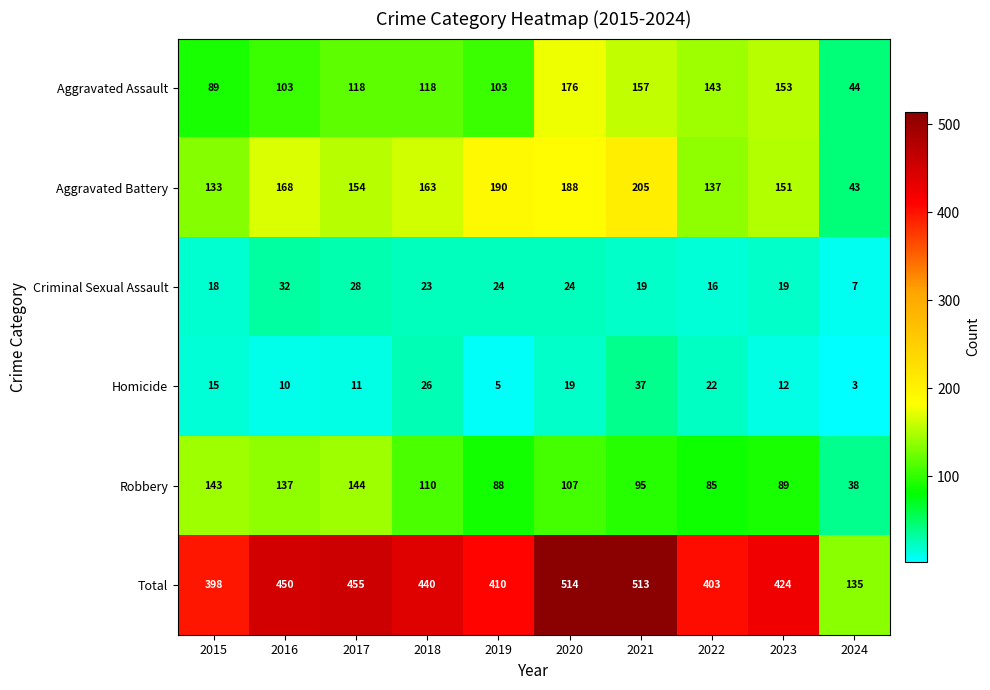

What is the sum of the Total values at 2015 and 2019?

808